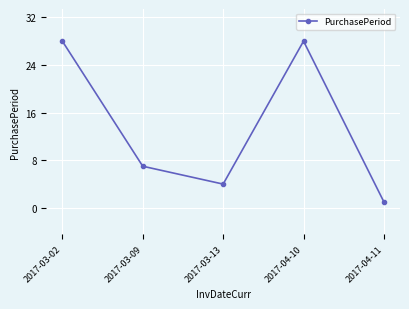

What is the value of the 5th point from the left?

1